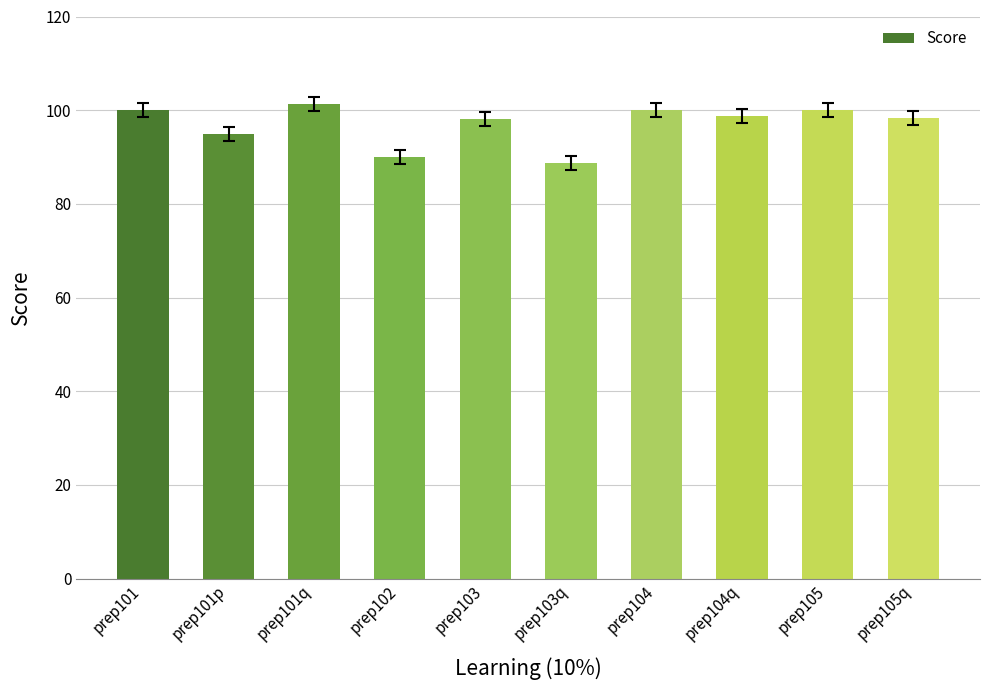

What is the label of the 1st bar from the right?

prep105q